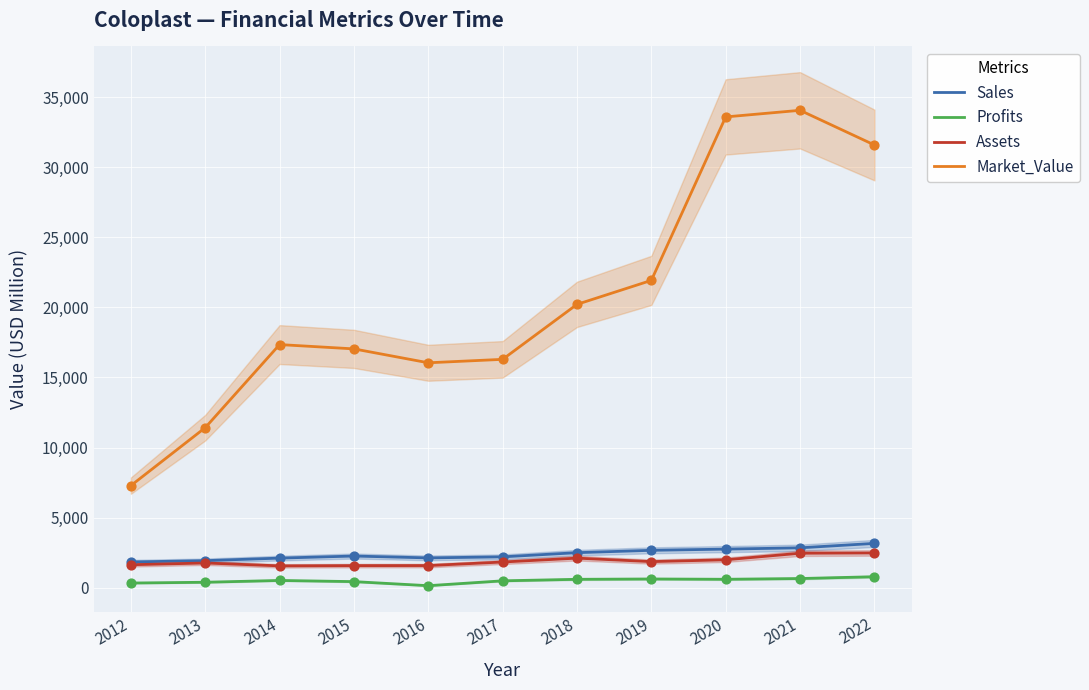

What is the total value across all series at 2022?

38000.1